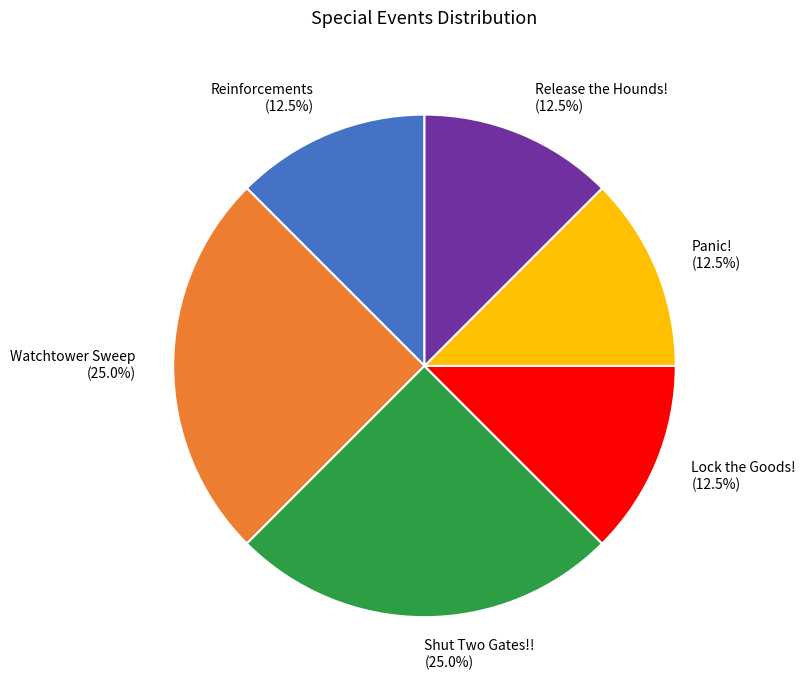

What is the ratio of the value at Release the Hounds! to the value at Reinforcements?

1.0